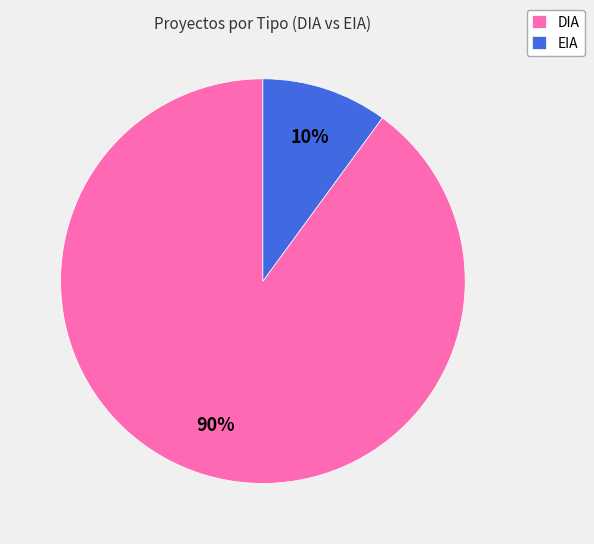

Count the number of slices in the pie.

2